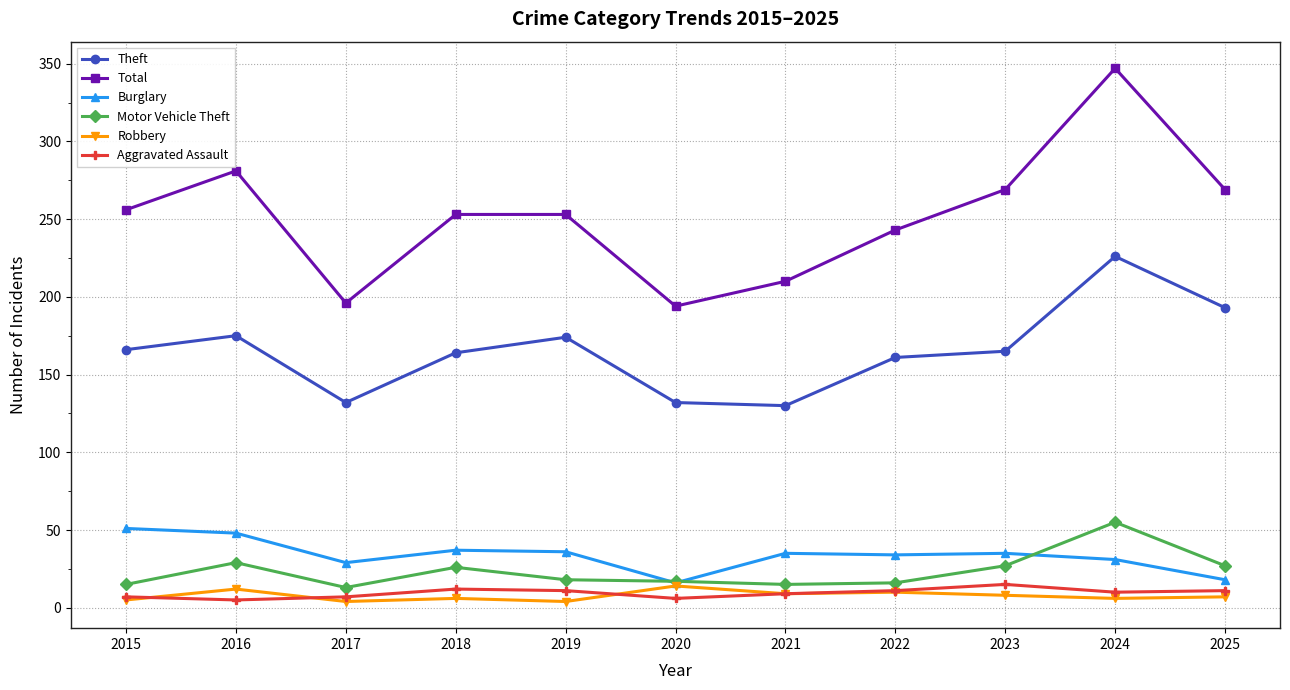

At which category is the sum across all series the highest?

2024